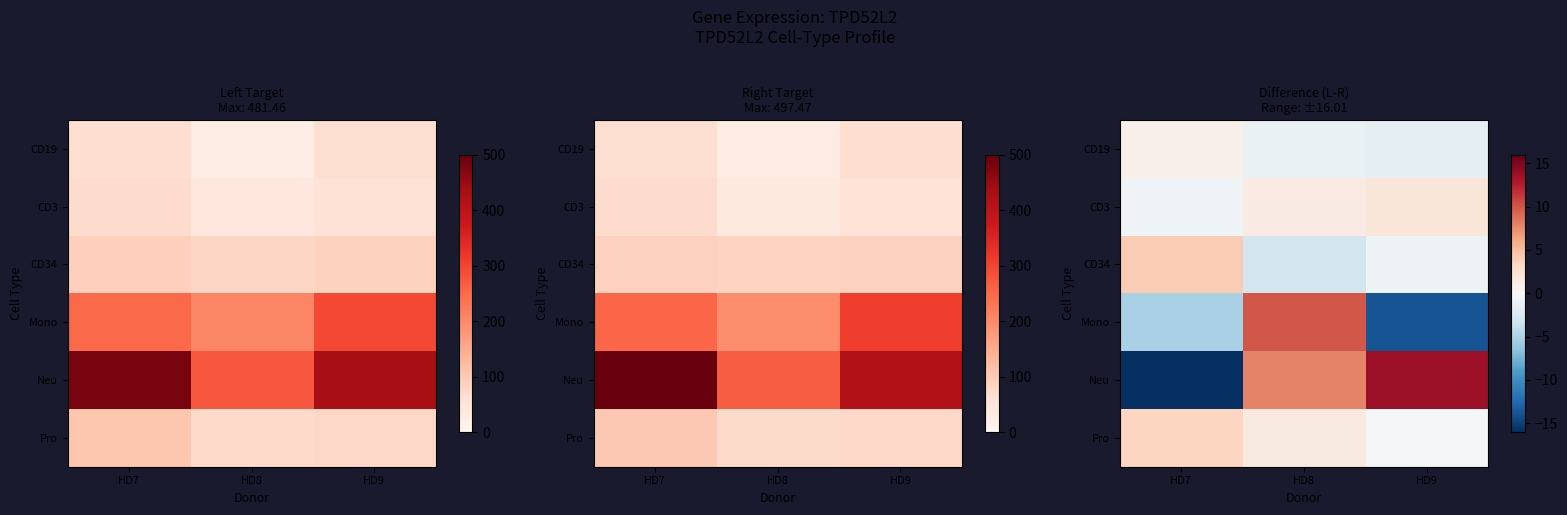

The value of Pro at HD8 is 1.4. True or false?

True